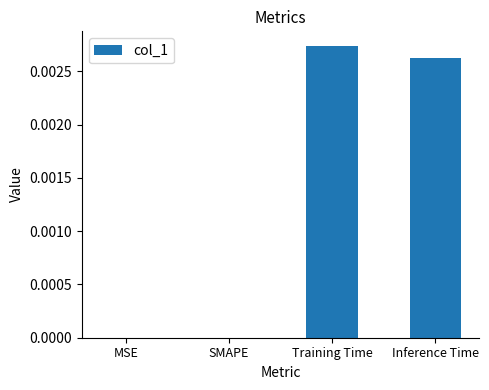

True or false: the data shows 0.0 at SMAPE.

True